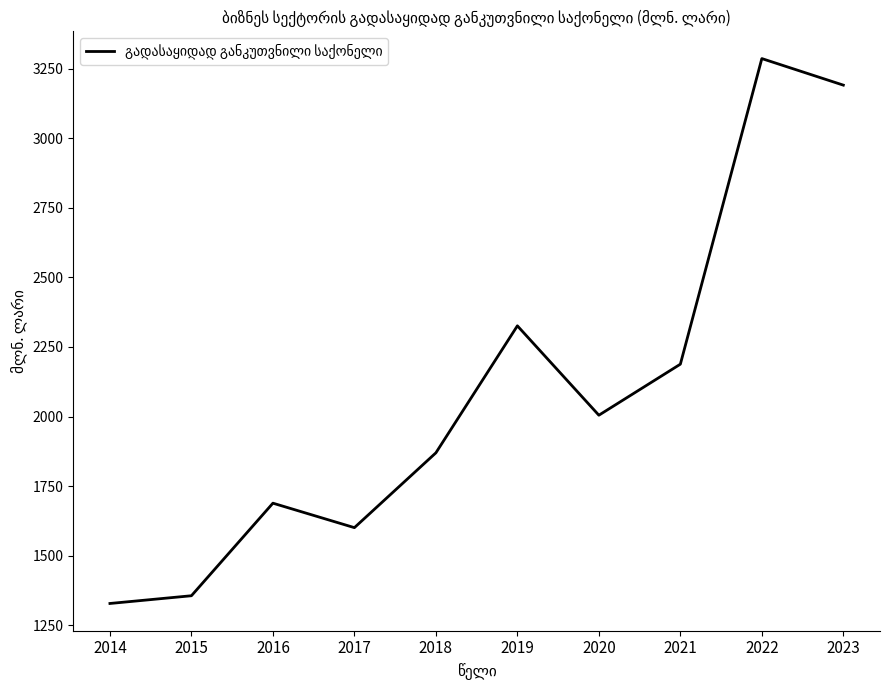

What is the difference between the maximum and minimum values?

1957.4